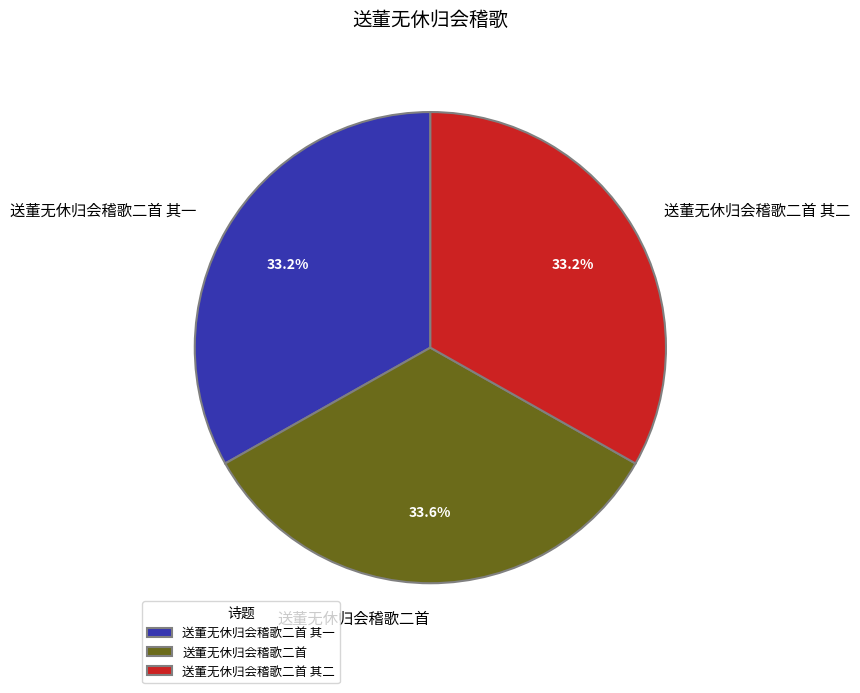

Is it true that 送董无休归会稽歌二首 其一 is 46% of the pie?

False